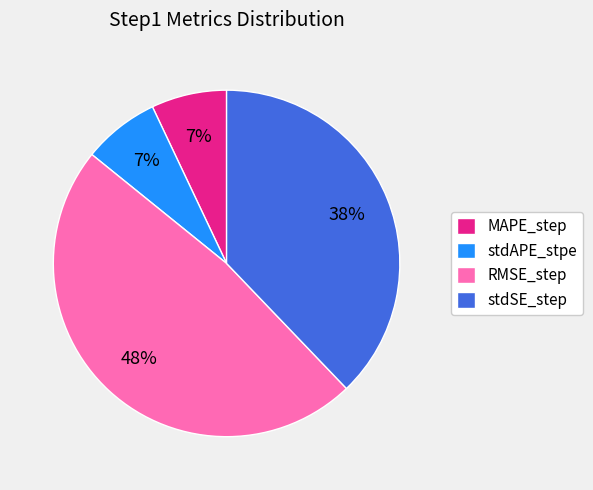

How many slices are in this pie chart?

4